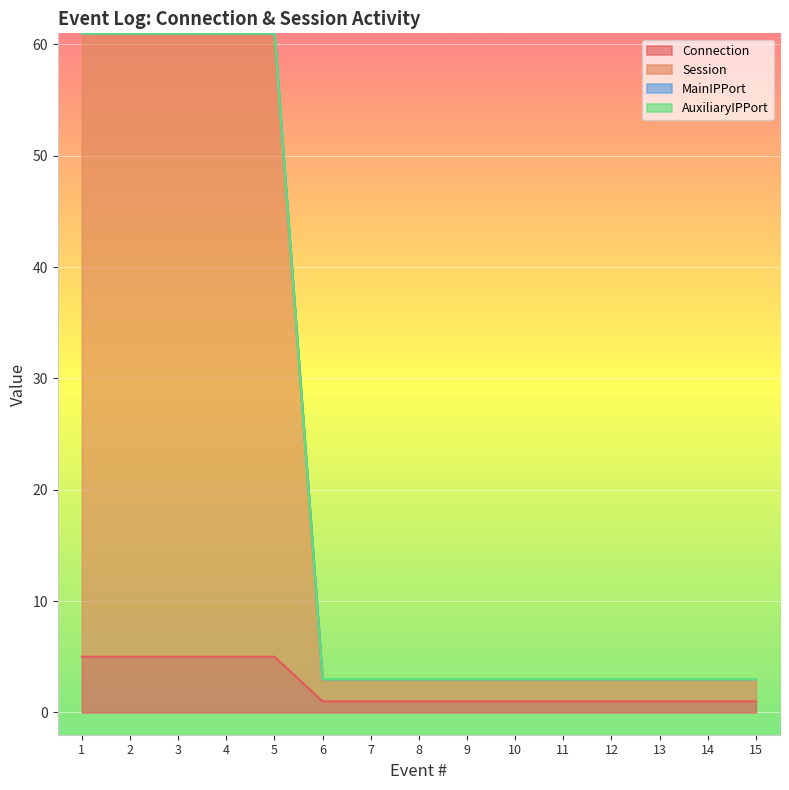

Is it true that Session equals 61 at 4?

True